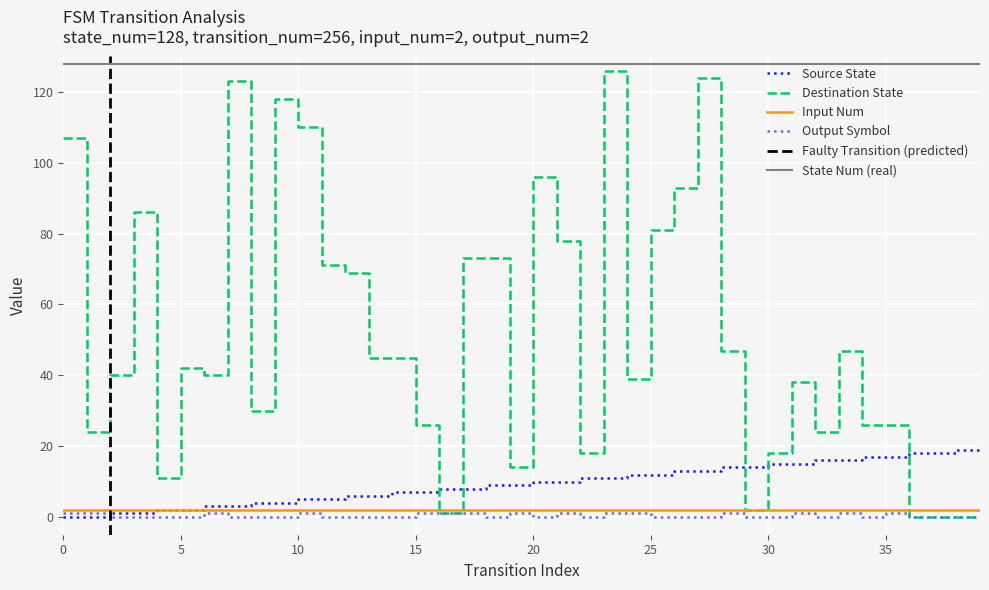

Reading left to right, extract all data points from this chart.

source_state: 0	0	1	1	2	2	3	3	4	4	5	5	6	6	7	7	8	8	9	9	10	10	11	11	12	12	13	13	14	14	15	15	16	16	17	17	18	18	19	19
destination_state: 107	24	40	86	11	42	40	123	30	118	110	71	69	45	45	26	1	73	73	14	96	78	18	126	39	81	93	124	47	2	18	38	24	47	26	26	0	0	0	0
output_symbol_series: 1	1	0	0	0	0	1	0	0	0	1	0	0	0	0	1	1	1	0	1	0	1	0	1	1	0	0	0	1	0	0	1	0	1	0	1	0	0	0	0